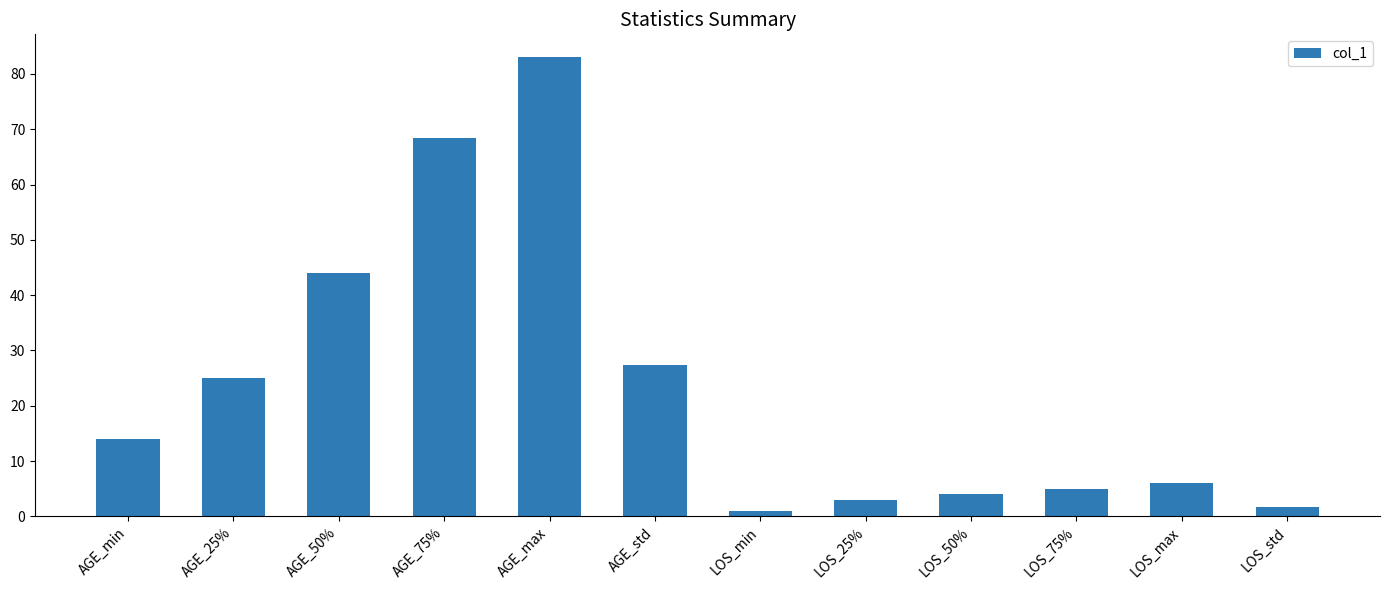

Reading left to right, what are all the values shown in this chart?

AGE_min=14.0	AGE_25%=25.0	AGE_50%=44.0	AGE_75%=68.5	AGE_max=83.0	AGE_std=27.3	LOS_min=1.0	LOS_25%=3.0	LOS_50%=4.0	LOS_75%=5.0	LOS_max=6.0	LOS_std=1.8